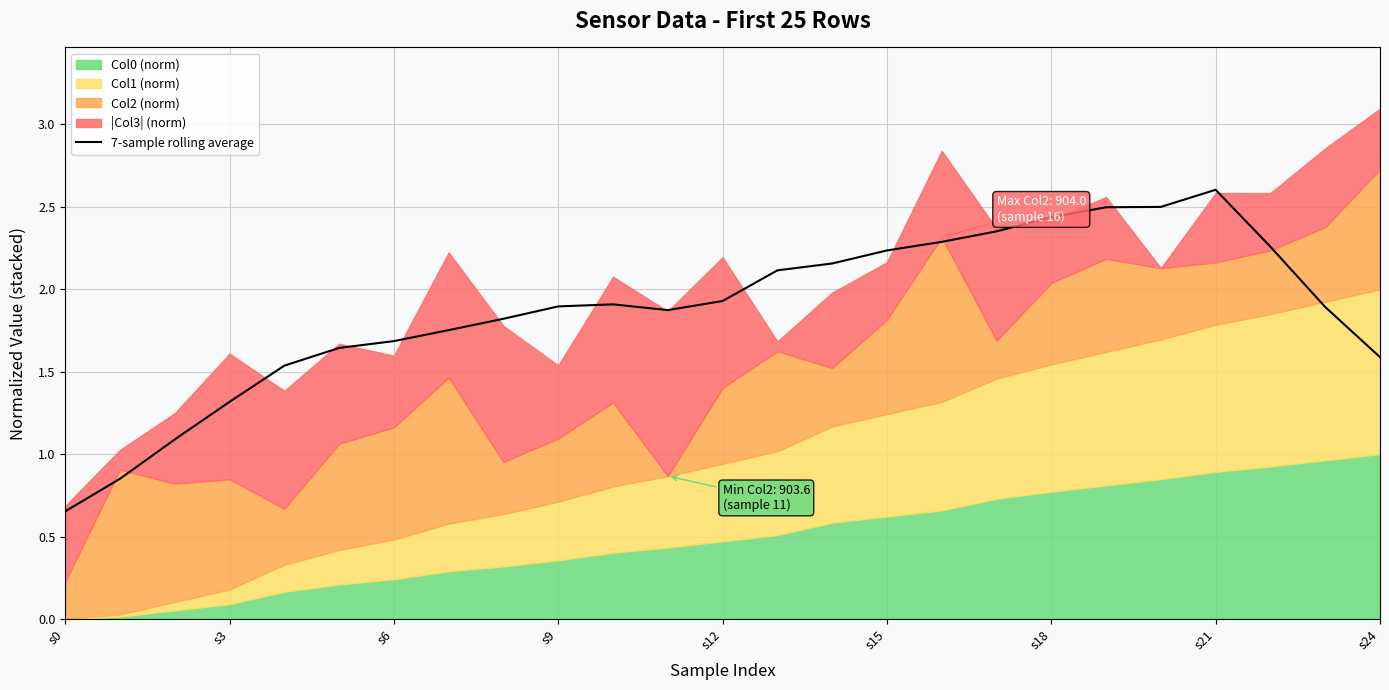

The value of 7-sample rolling average at s15 is 0.8. True or false?

False